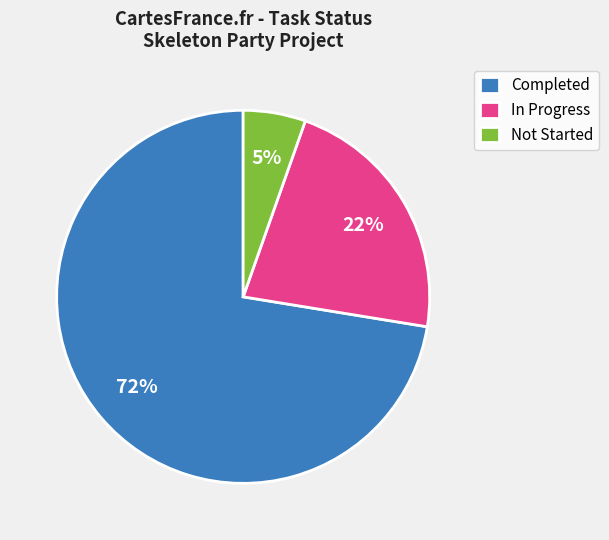

Do Completed and In Progress together represent more than half of the pie?

Yes